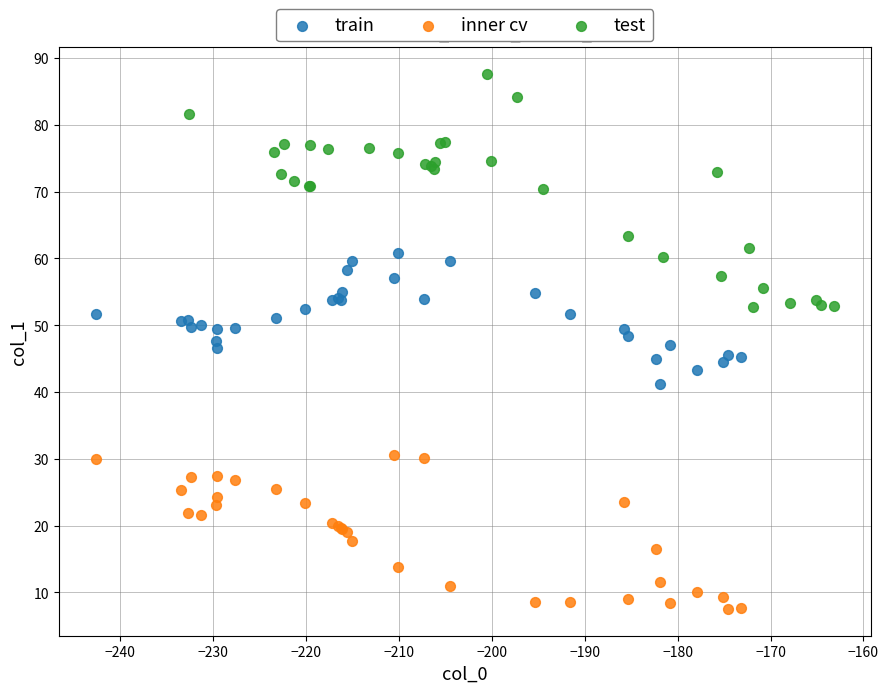

Which series contains the lowest Y value?

inner cv